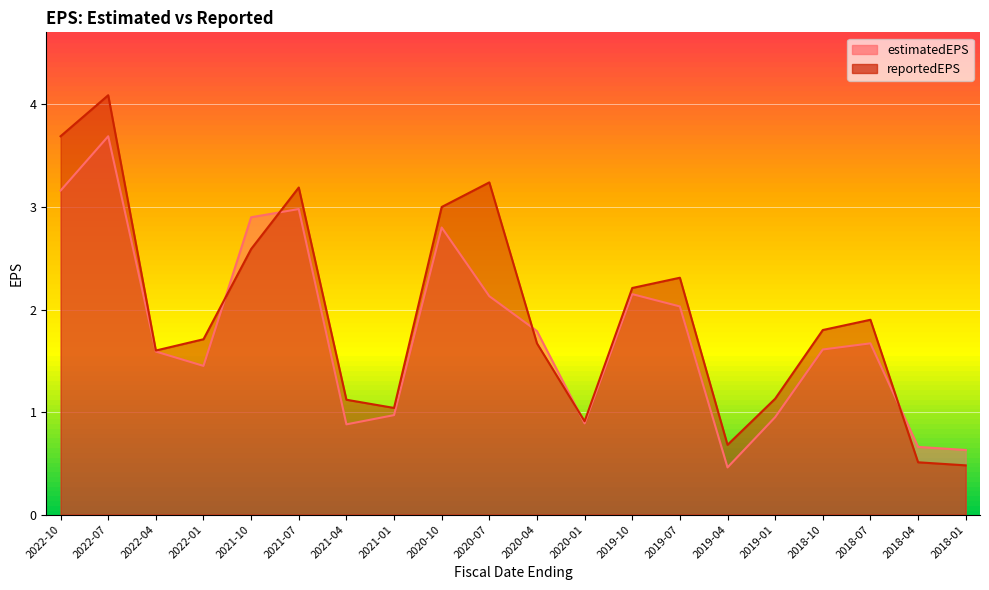

How many data points in estimatedEPS are above 1?

13